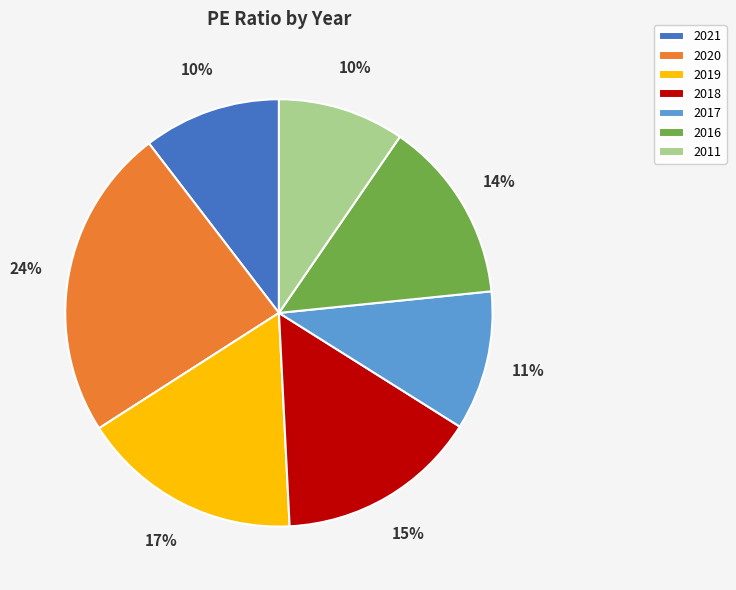

Which slice is the largest?

2020